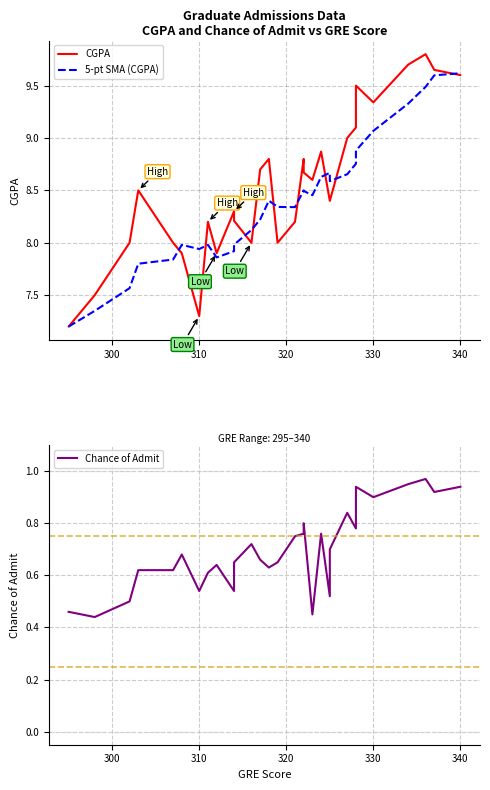

List the series in order of their peak value, highest first.

CGPA, 5-pt SMA (CGPA), Chance of Admit